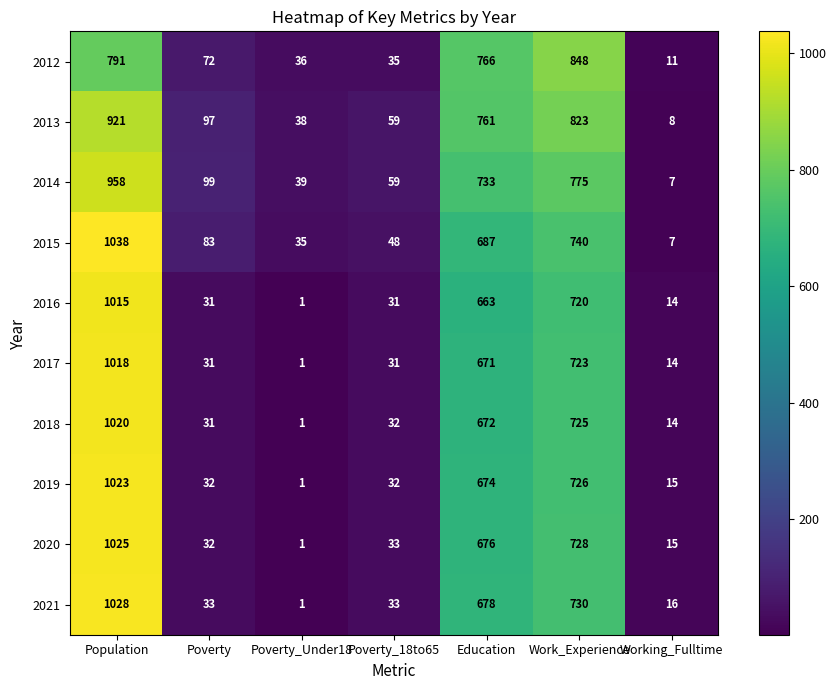

What is the highest value of the 2021 series?

1028